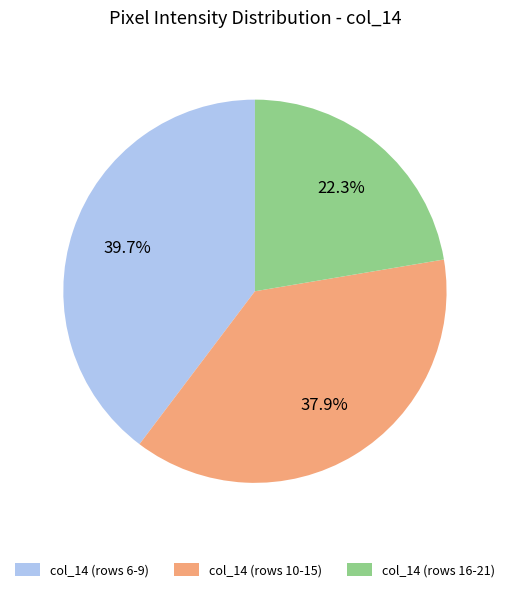

To the nearest percent, what is the average slice percentage?

33%